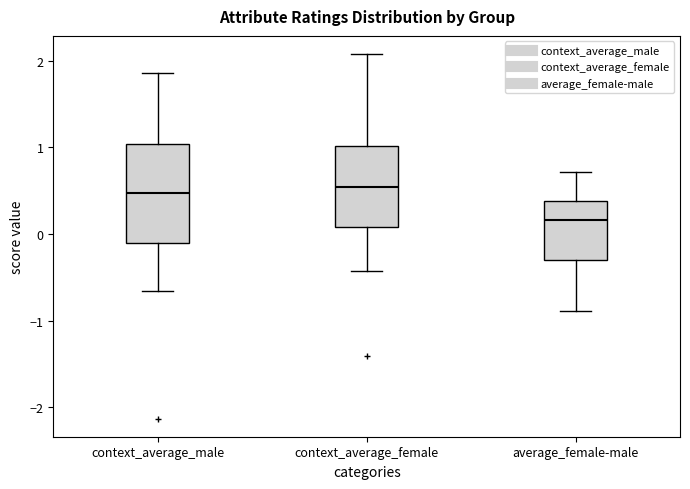

Comparing the boxes themselves (not the whiskers), which one is the tallest?

context_average_male